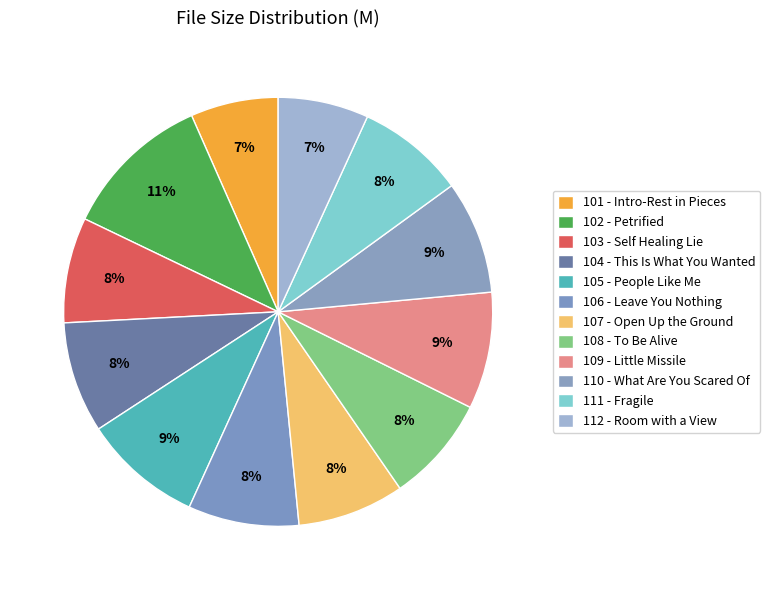

Which category has the biggest portion of the pie?

102 - Petrified